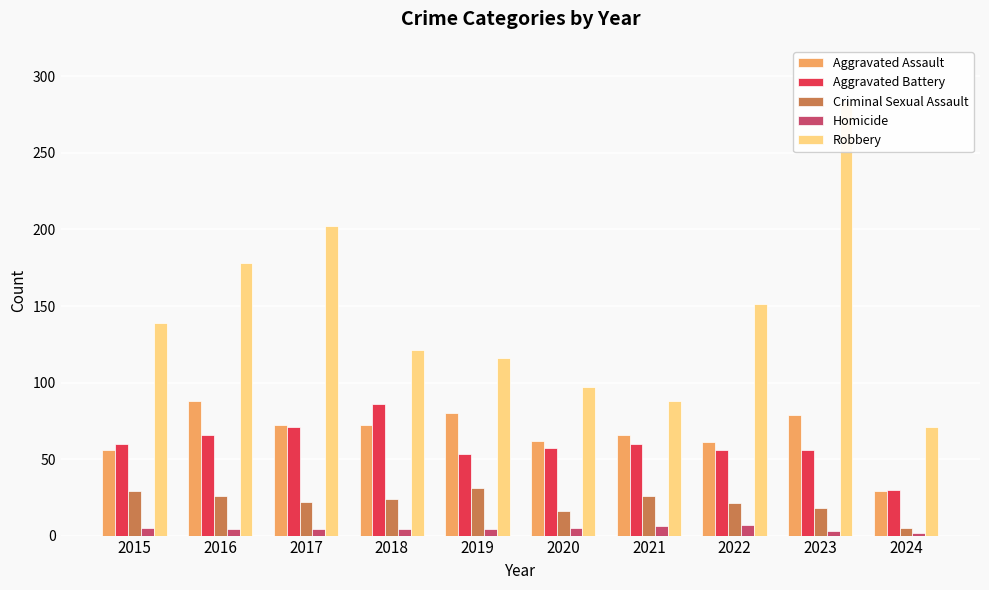

Rank the categories by Robbery value from highest to lowest.

2023, 2017, 2016, 2022, 2015, 2018, 2019, 2020, 2021, 2024